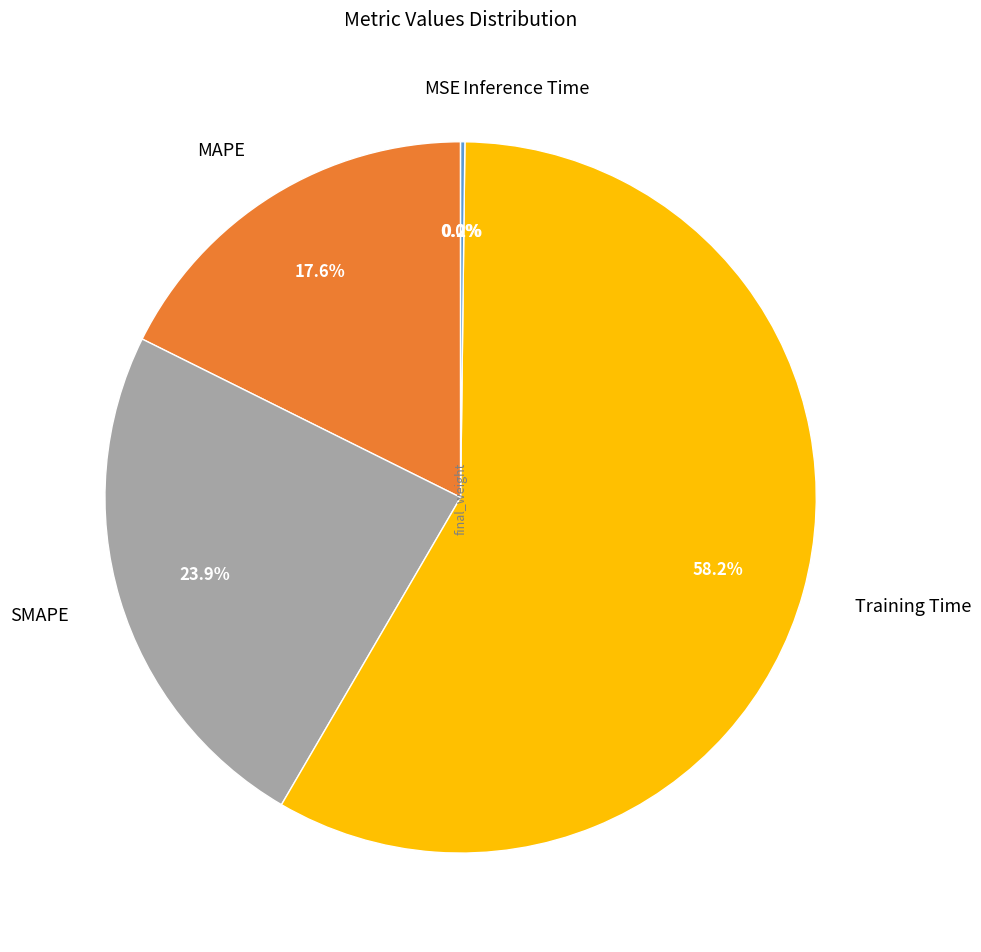

What is the largest slice in the pie chart?

Training Time